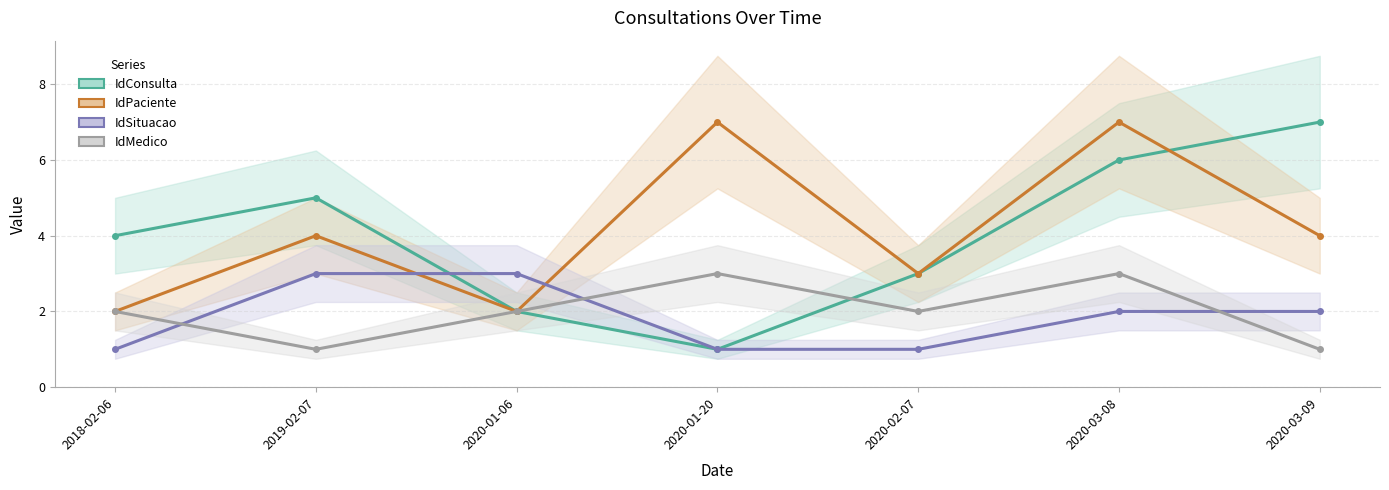

At 2019-02-07, list the series in order from largest to smallest.

IdConsulta, IdPaciente, IdSituacao, IdMedico